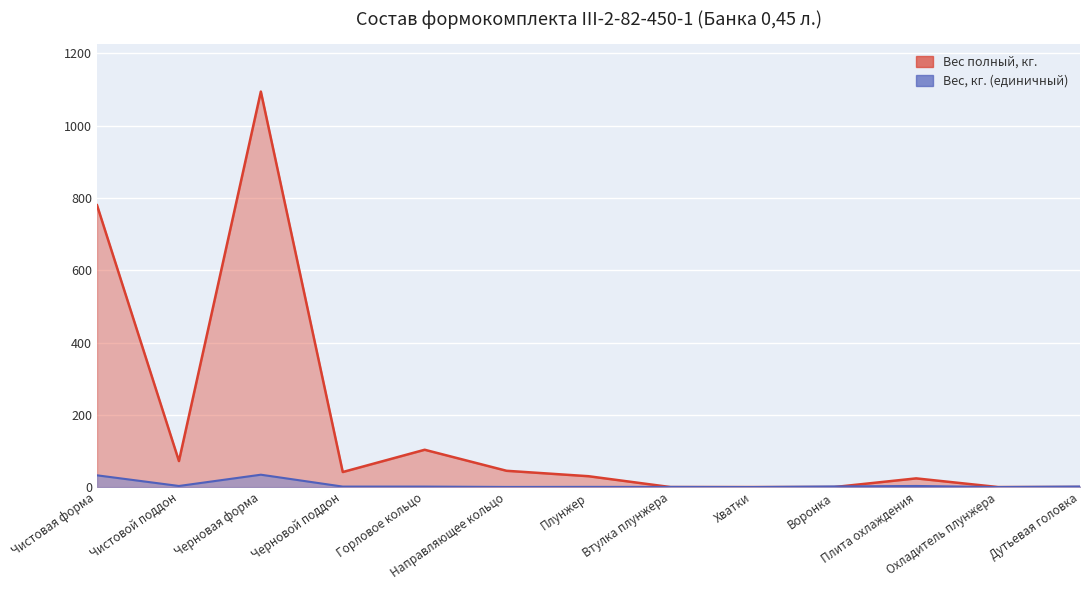

What is the value of the Вес, кг. (единичный) point at the 2nd from the left?

3.0